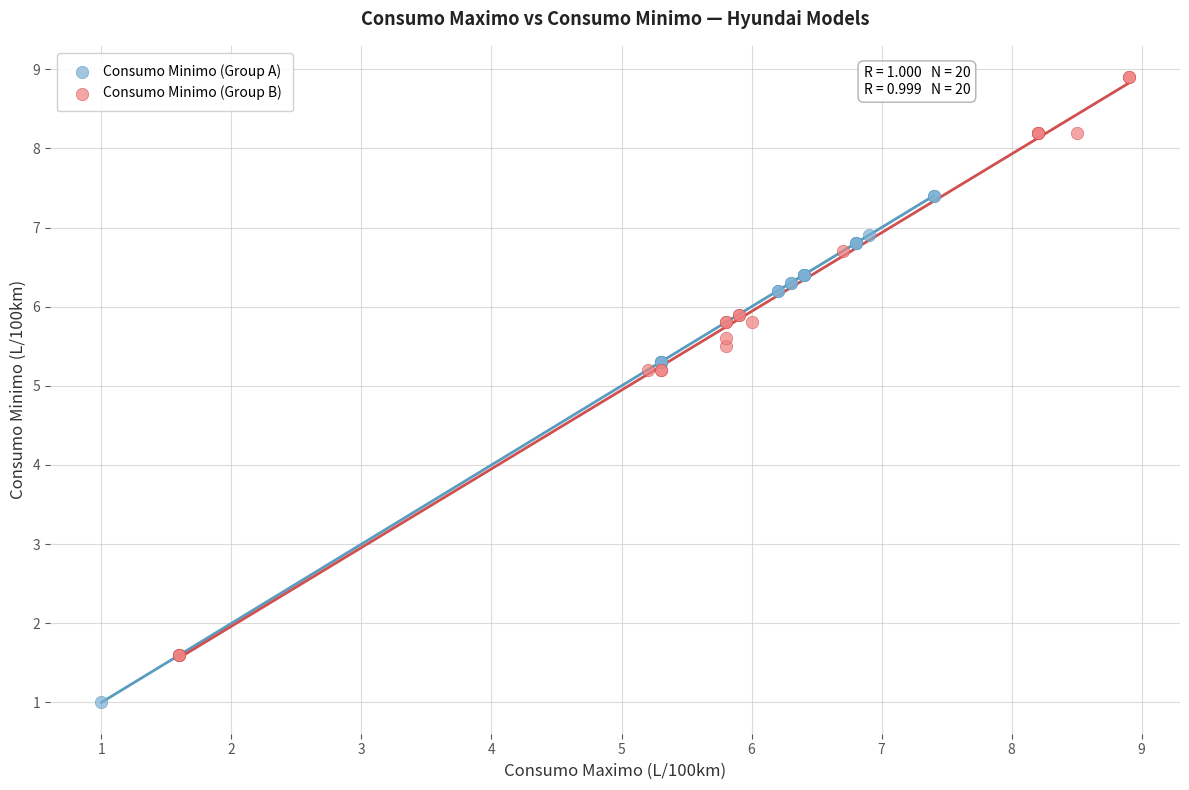

Which series contains the lowest Y value?

Consumo Minimo (Group A)